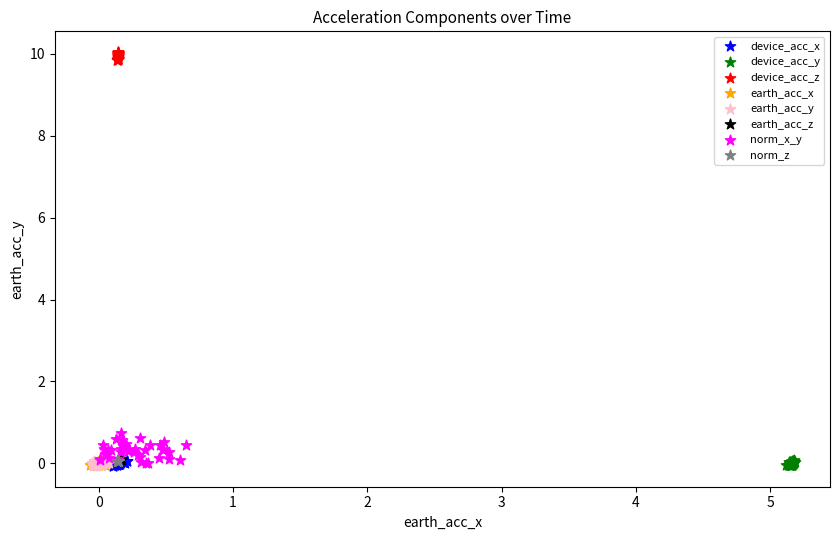

What are all the series names shown in the legend?

device_acc_x, device_acc_y, device_acc_z, earth_acc_x, earth_acc_y, earth_acc_z, norm_x_y, norm_z